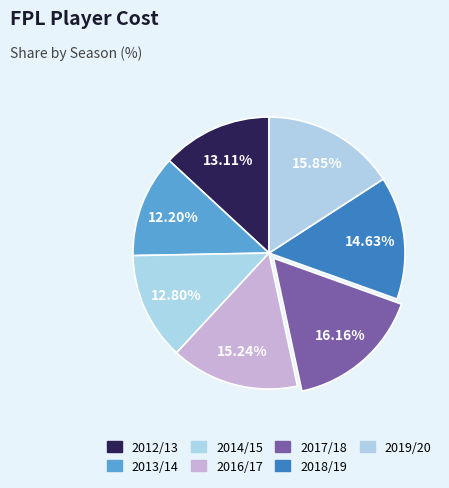

How many slices are in this pie chart?

7